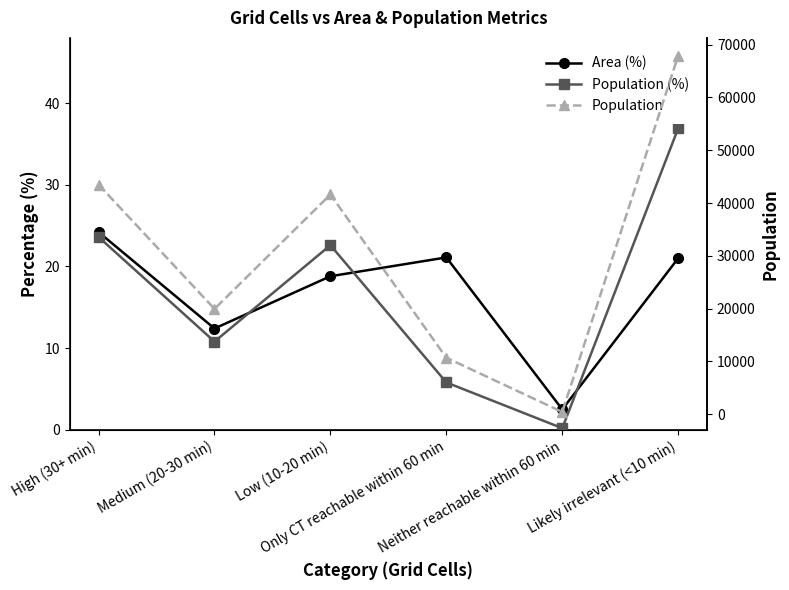

What is the label of the 6th point from the right?

High (30+ min)